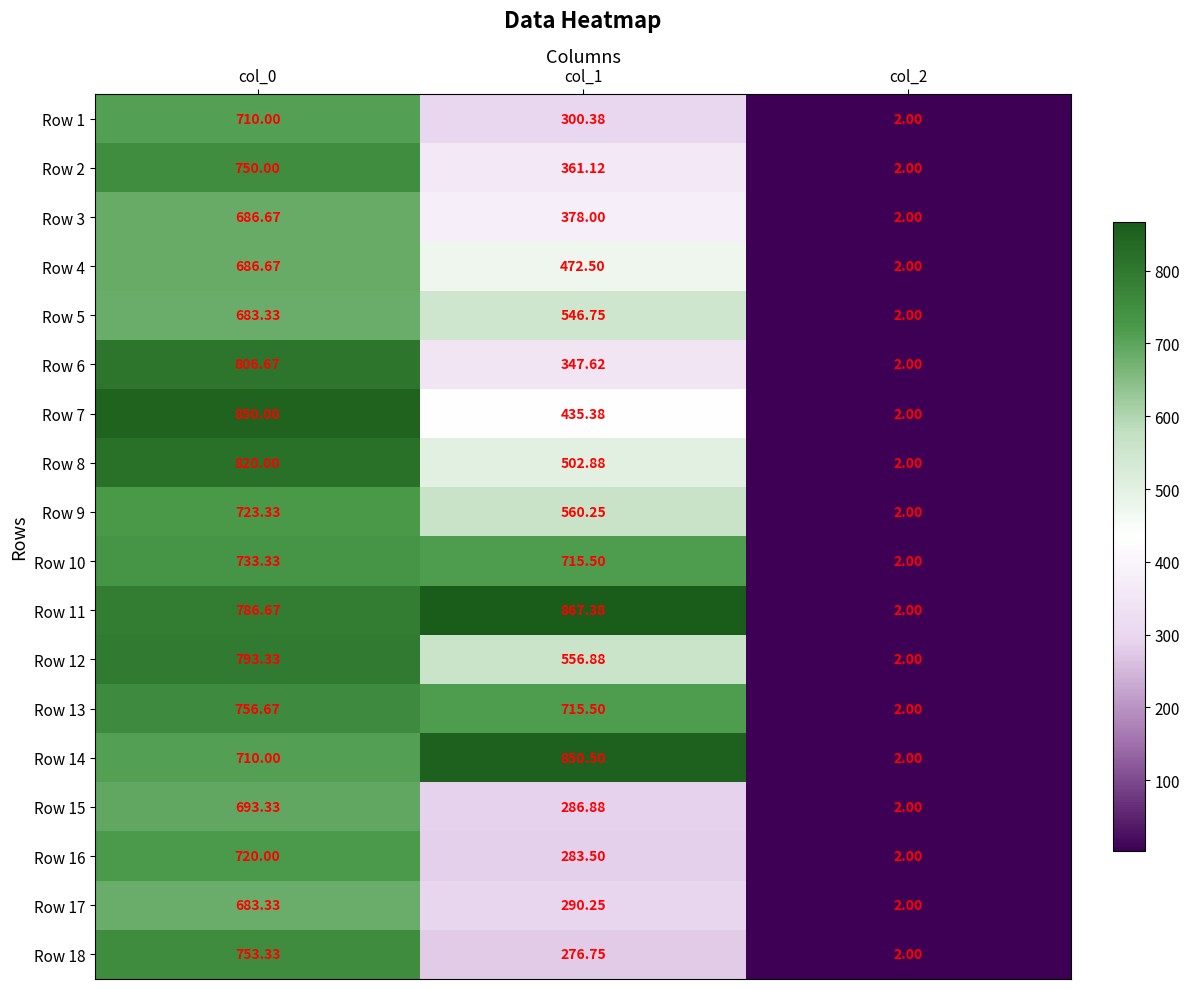

How many distinct data groups are displayed?

18